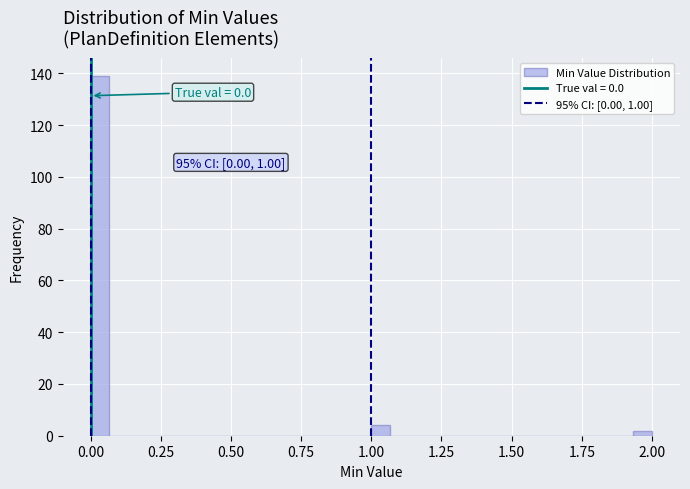

Around what value on the x-axis is the tallest bar? Give the approximate position of its centre, as read against the axis.

0.05